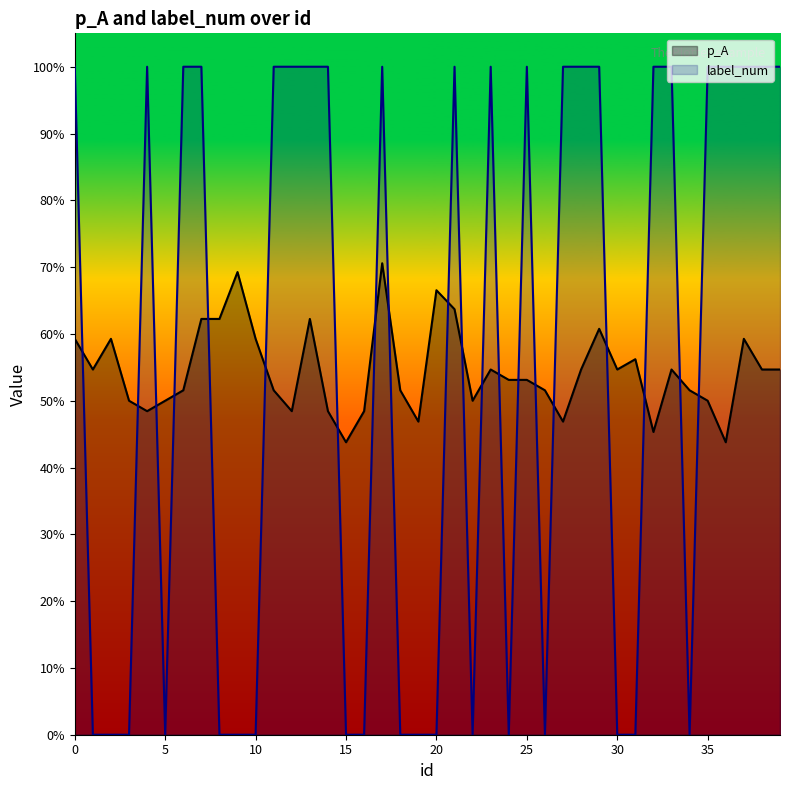

Which series has the widest spread of values?

label_num